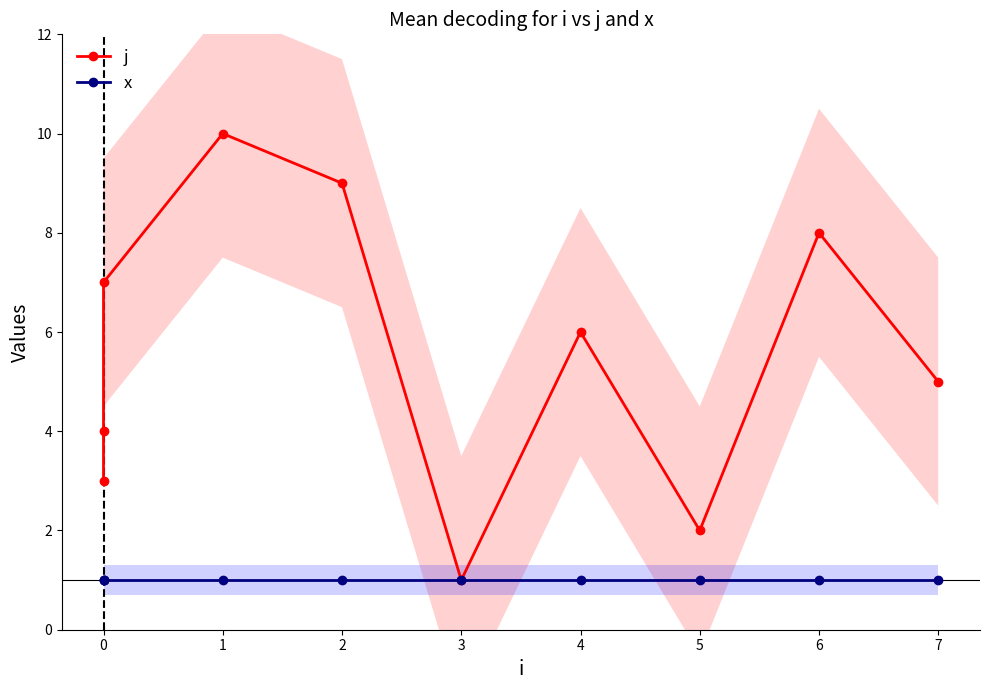

Reading left to right, transcribe all the data shown in this chart.

j: 3	4	7	10	9	1	6	2	8	5
x: 1	1	1	1	1	1	1	1	1	1